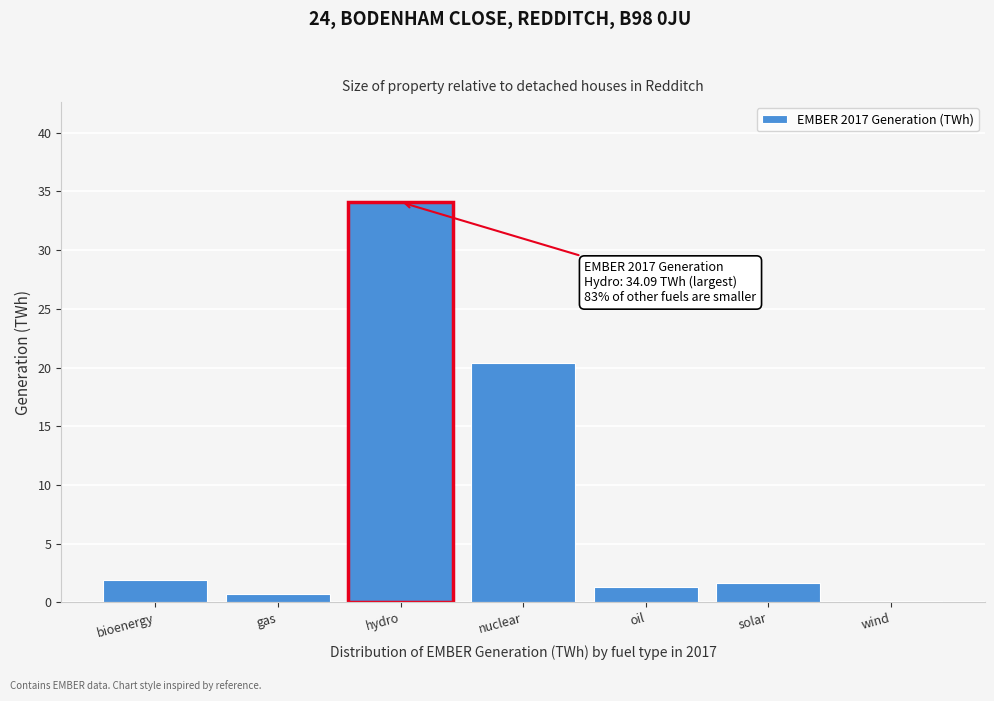

Reading left to right, list all the values displayed in this chart.

1.9	0.7	34.1	20.4	1.3	1.7	0.1